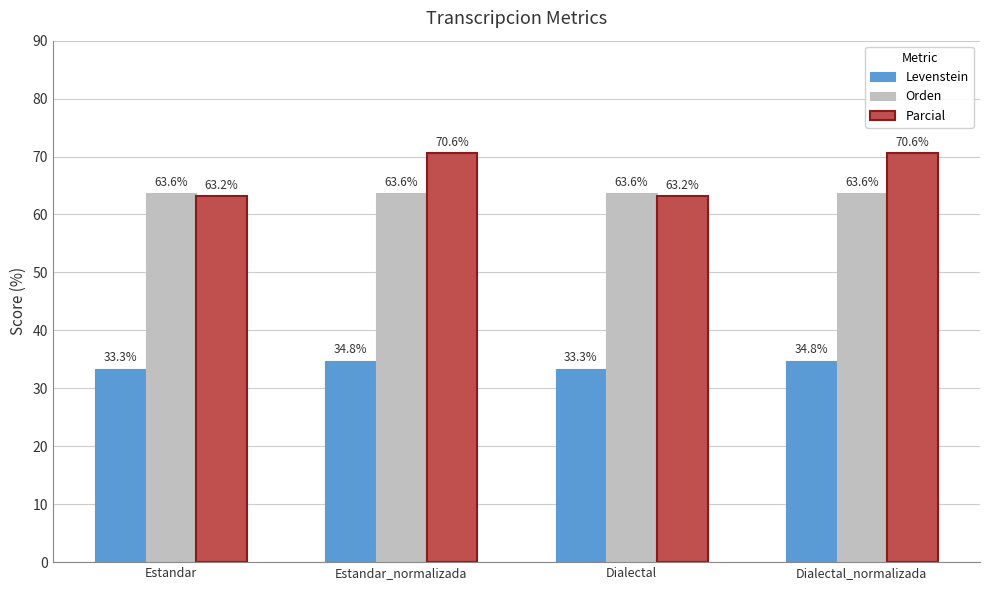

At Estandar, list the series in order from smallest to largest.

Levenstein, Parcial, Orden